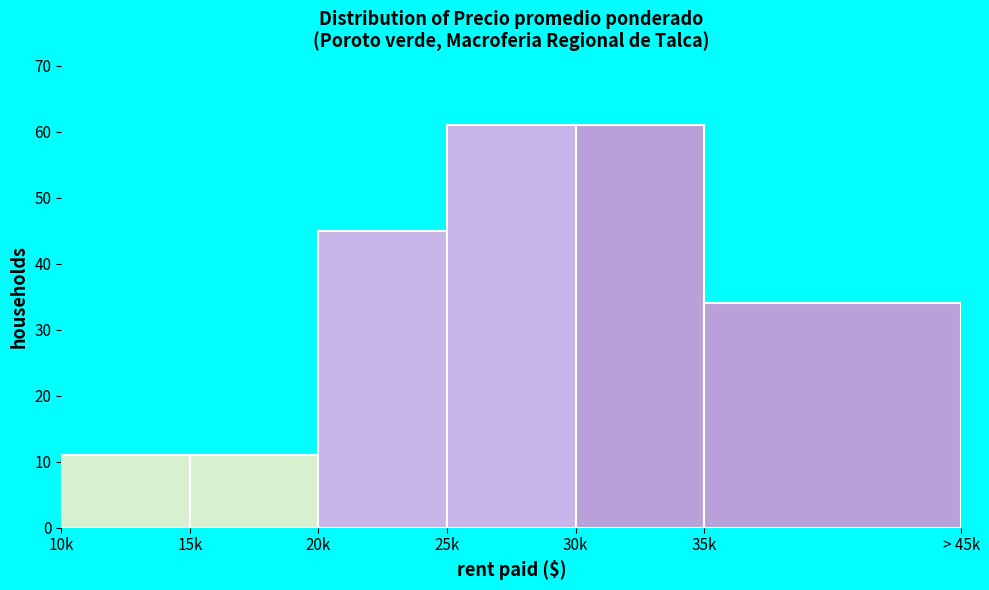

Reading left to right, extract all data points from this chart.

10k=11	15k=11	20k=45	25k=61	30k=61	35k=34